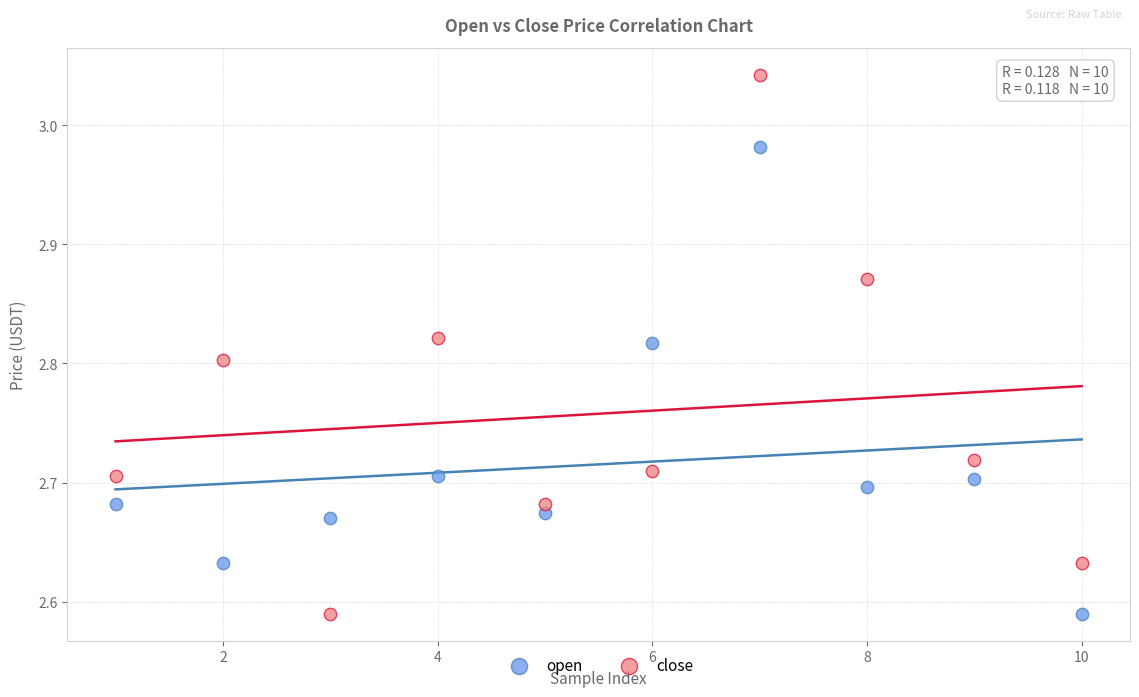

What are all the series names shown in the legend?

open, close